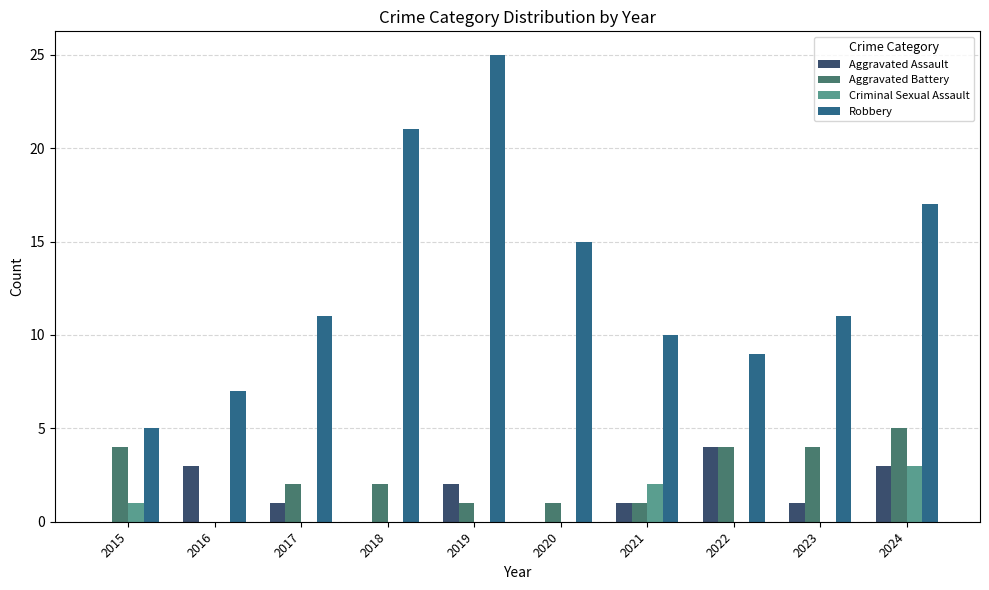

Which series changed the most between 2017 and 2020?

Robbery